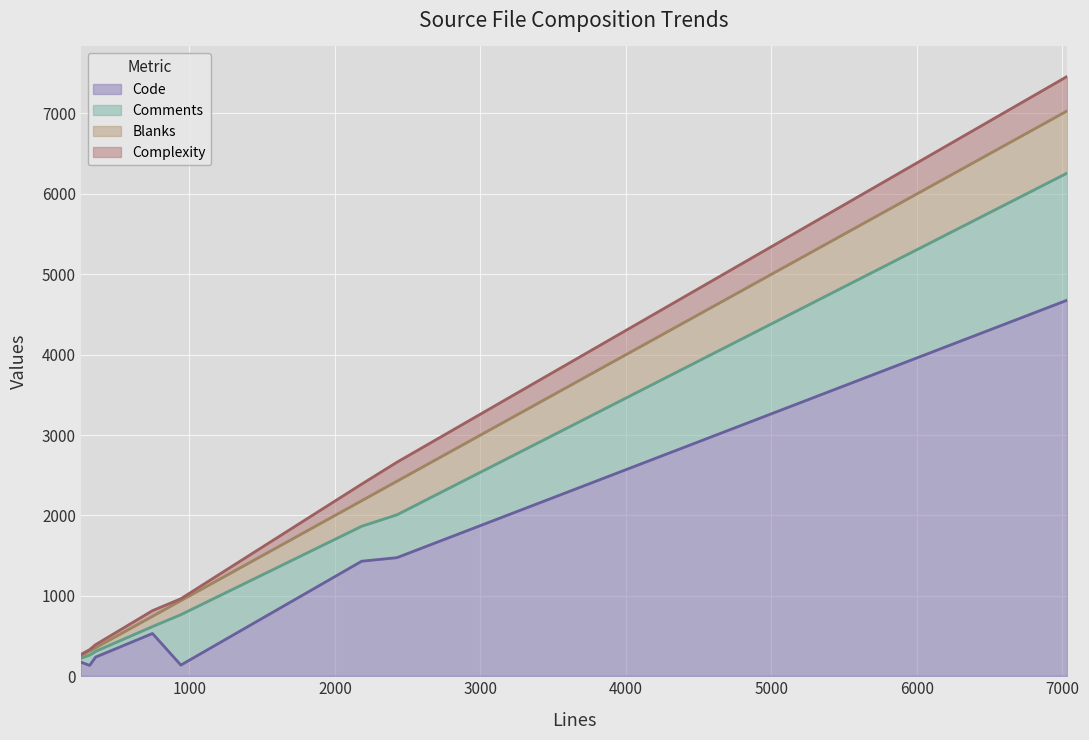

What is the maximum value for Code?

4678